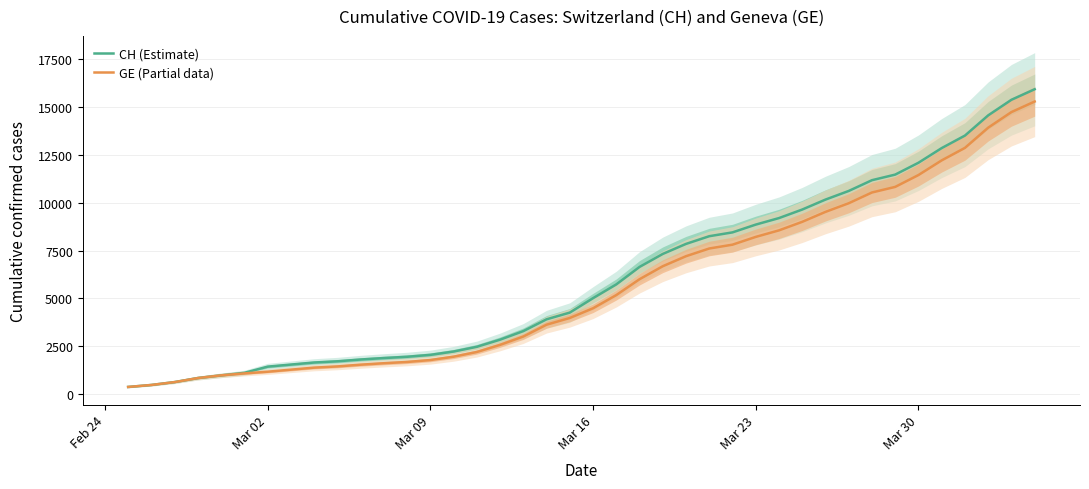

How many lines are shown in the chart?

2